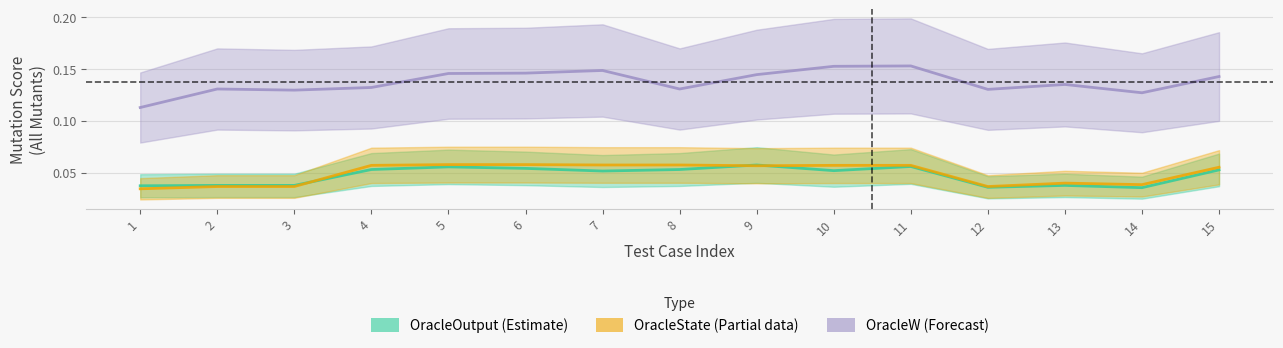

Does the chart have visible grid lines?

Yes